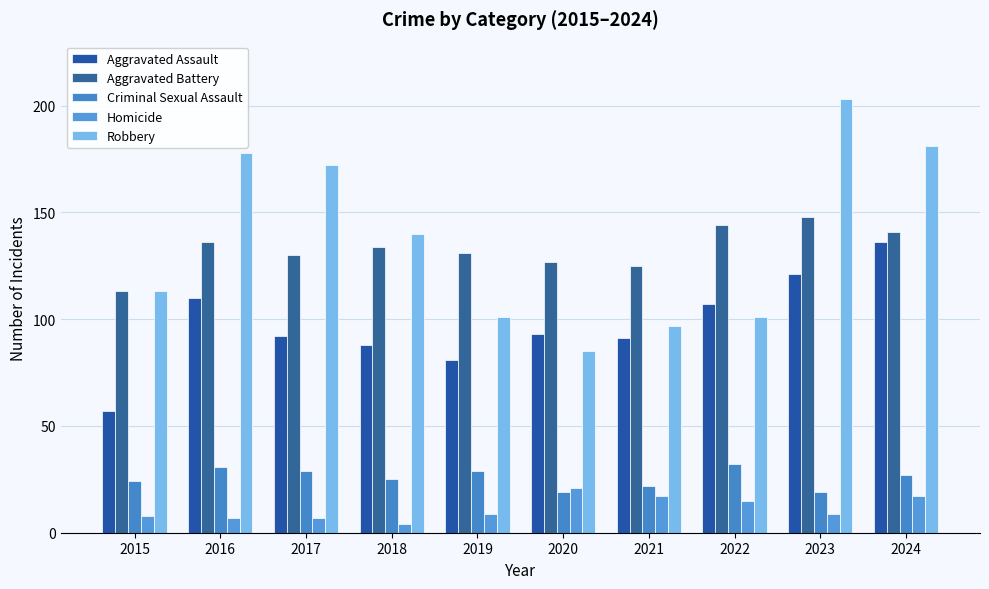

How many distinct data groups are displayed?

5